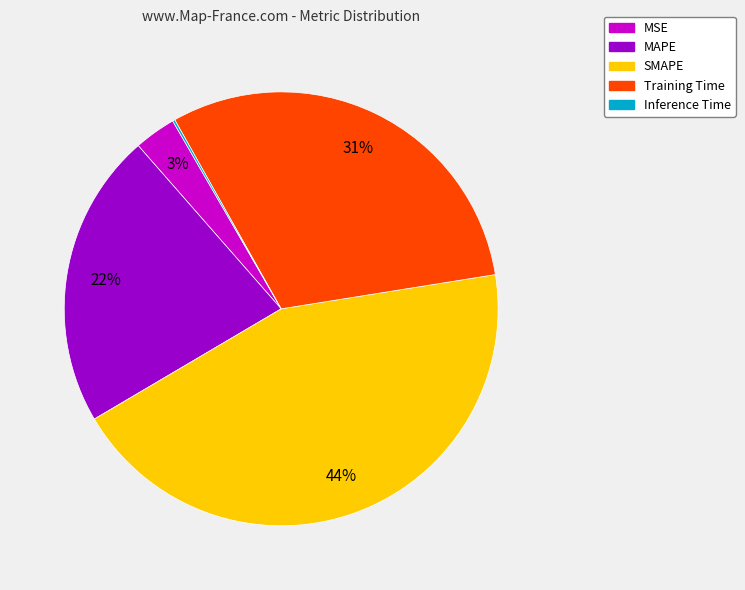

Is the sum of SMAPE and MSE greater than half?

No